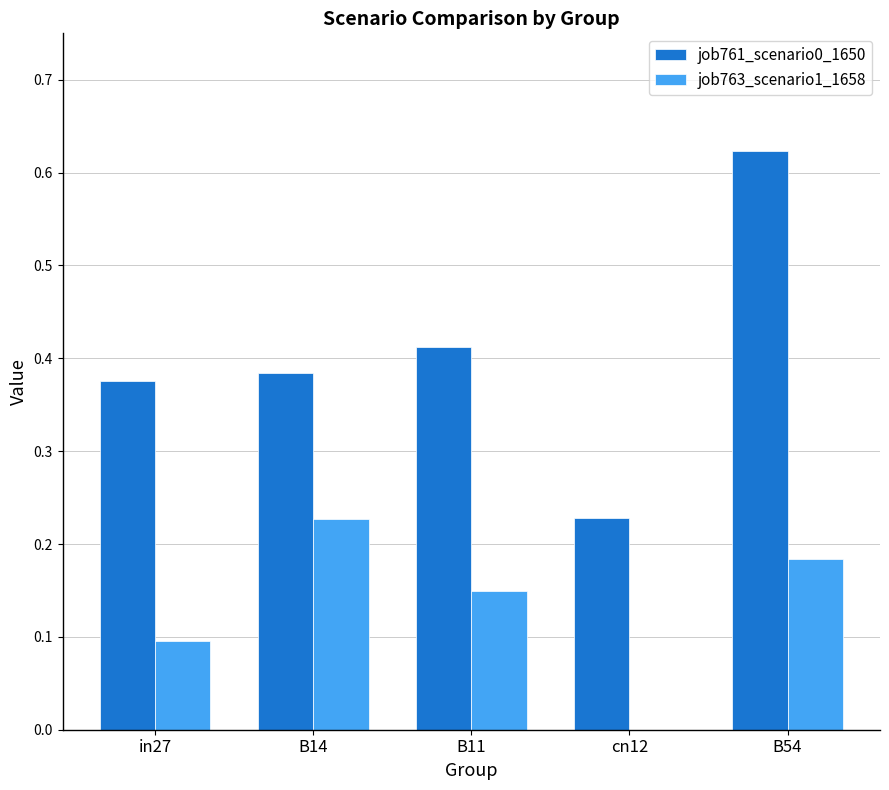

True or false: job761_scenario0_1650 has a value of 0.4 at B54.

False